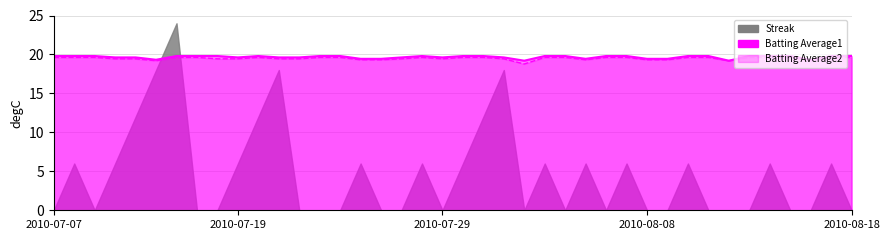

Count the Batting Average2 values in the range 19 to 20.

39